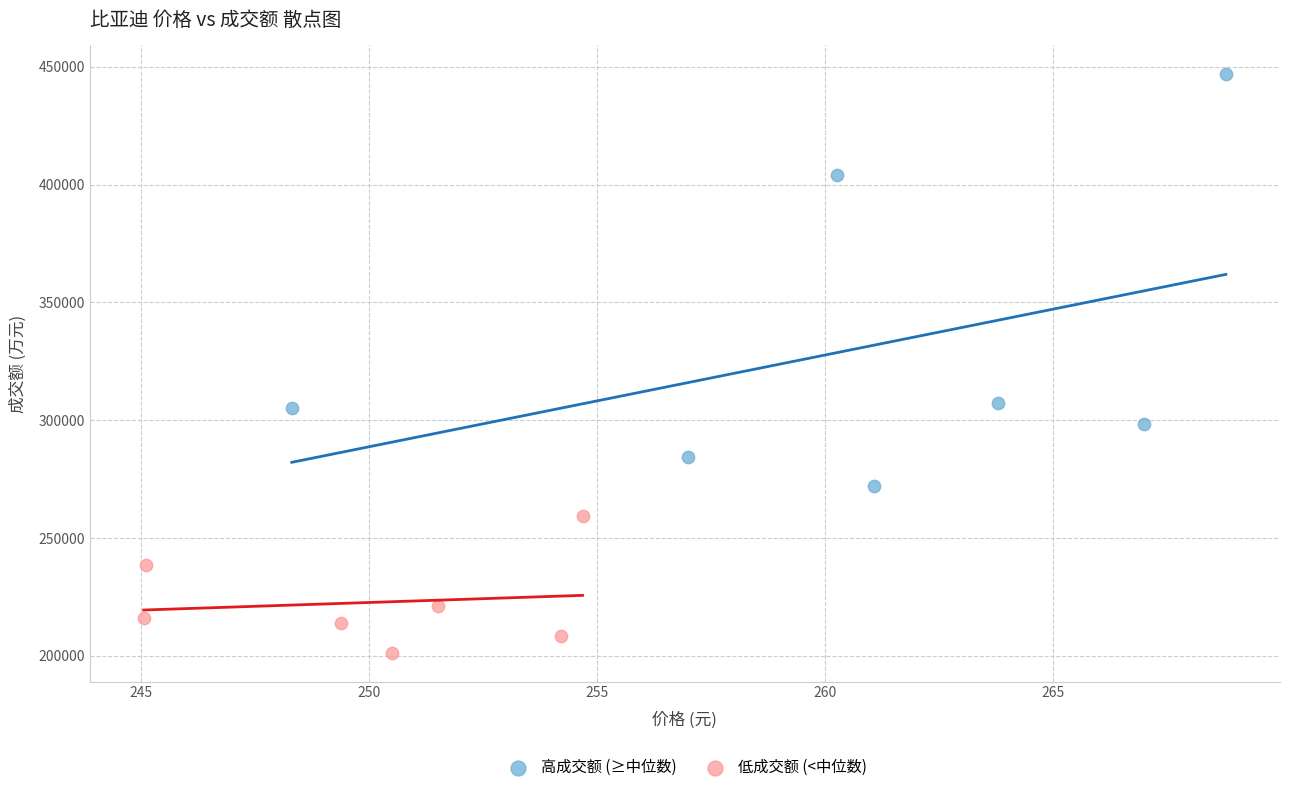

Which series has the widest spread of Y values?

高成交额 (≥中位数)